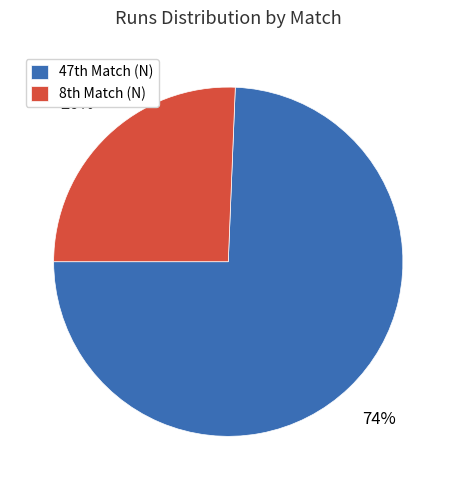

Rank the categories by value from highest to lowest.

47th Match (N), 8th Match (N)